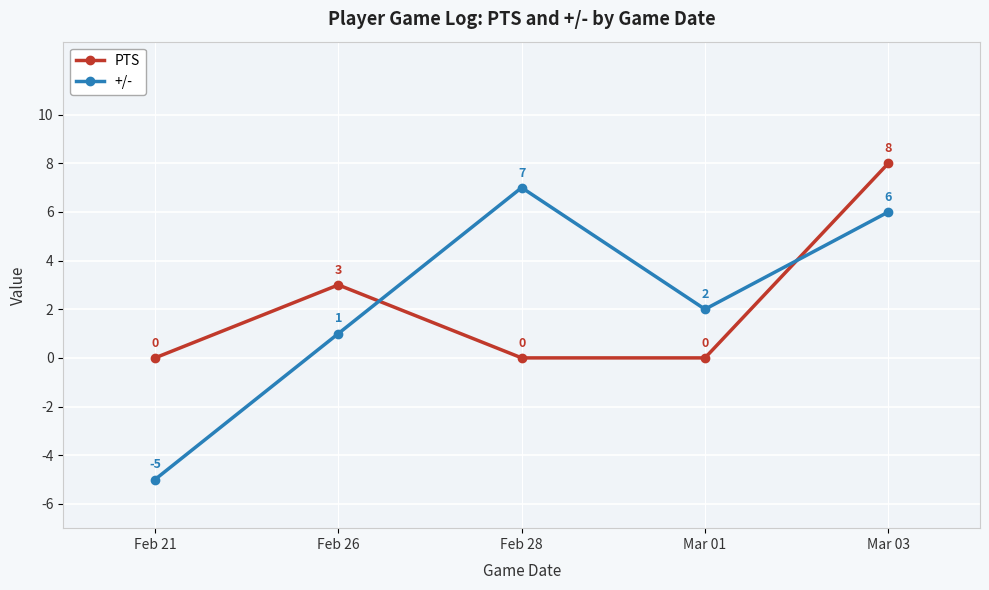

What position from the right is Feb 21?

5